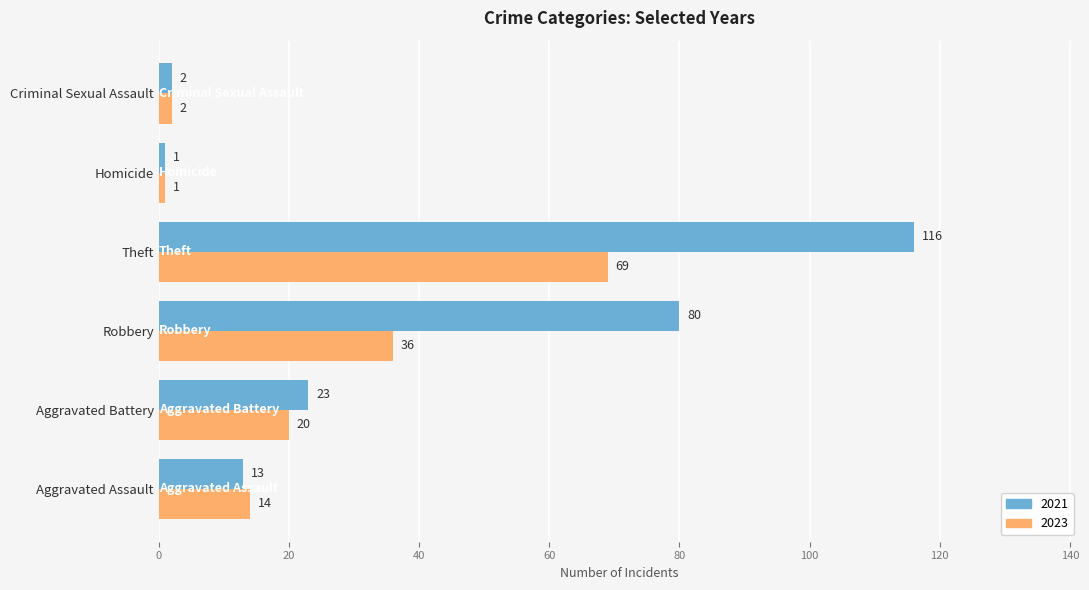

List the series in order of their peak value, highest first.

2021, 2023